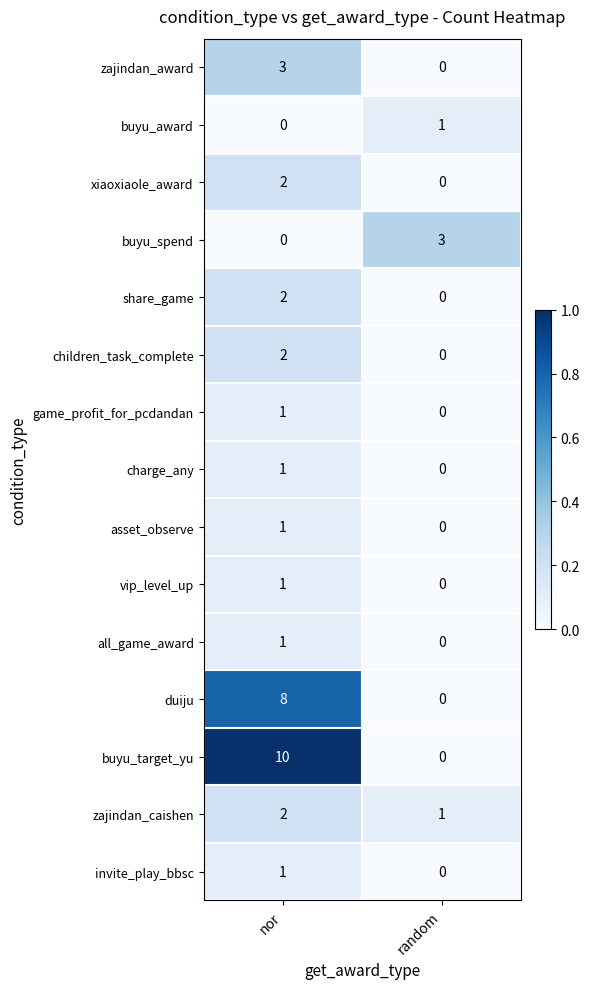

The value of charge_any at nor is 1. True or false?

True